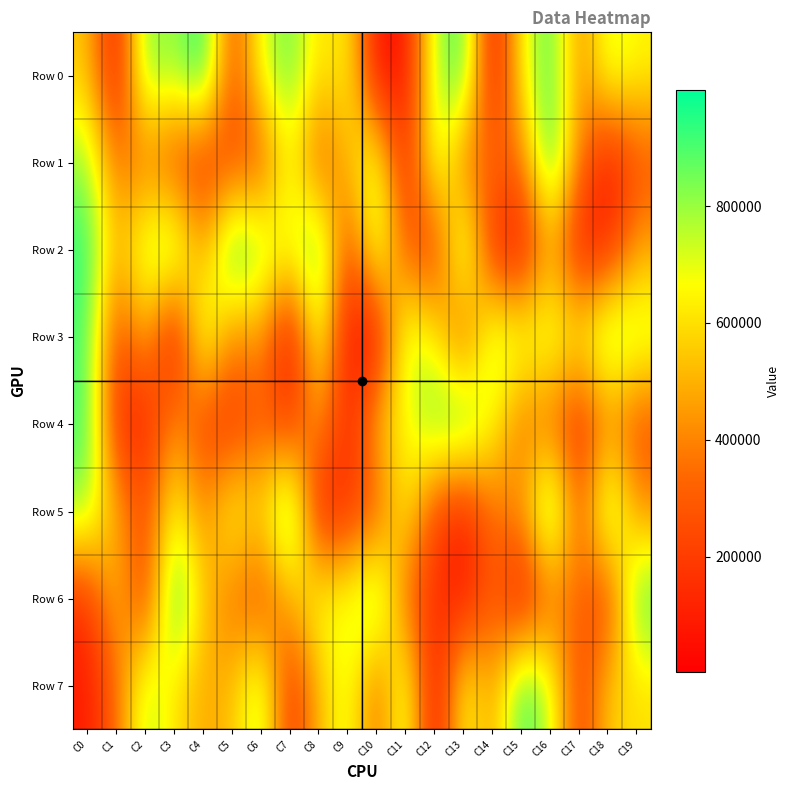

Reading right to left, transcribe all the data shown in this chart.

Row 0: C19=652082	C18=744166	C17=396539	C16=918518	C15=650450	C14=35292	C13=937804	C12=765323	C11=60265	C10=55957	C9=665662	C8=581978	C7=879762	C6=704050	C5=230422	C4=999004	C3=772313	C2=864729	C1=59549	C0=549622
Row 1: C19=263129	C18=54041	C17=370035	C16=982979	C15=344695	C14=346253	C13=343409	C12=797775	C11=83828	C10=757282	C9=524337	C8=268569	C7=683412	C6=258232	C5=247364	C4=158422	C3=232362	C2=360720	C1=356845	C0=807765
Row 2: C19=473830	C18=137335	C17=73011	C16=476773	C15=52357	C14=119732	C13=871284	C12=159930	C11=292933	C10=799643	C9=212811	C8=933238	C7=703817	C6=819639	C5=990883	C4=443045	C3=892154	C2=788498	C1=501371	C0=946475
Row 3: C19=781823	C18=887247	C17=658329	C16=753550	C15=737429	C14=805529	C13=258456	C12=649302	C11=778074	C10=37480	C9=47828	C8=752908	C7=12669	C6=470202	C5=374956	C4=807644	C3=2586	C2=511314	C1=215744	C0=906693
Row 4: C19=249495	C18=393260	C17=127603	C16=333673	C15=350187	C14=663118	C13=936336	C12=871415	C11=657993	C10=536064	C9=113859	C8=459380	C7=178521	C6=297111	C5=154302	C4=198548	C3=450858	C2=88955	C1=151313	C0=914151
Row 5: C19=423562	C18=904603	C17=282411	C16=976778	C15=444965	C14=364315	C13=92334	C12=224932	C11=667780	C10=280624	C9=166286	C8=75761	C7=980938	C6=584571	C5=713913	C4=402739	C3=685426	C2=247940	C1=494277	C0=809684
Row 6: C19=924813	C18=174507	C17=347100	C16=333804	C15=29244	C14=306100	C13=67760	C12=163063	C11=312753	C10=899619	C9=703405	C8=703873	C7=498692	C6=240071	C5=346653	C4=548649	C3=988825	C2=164515	C1=541494	C0=158091
Row 7: C19=596970	C18=565578	C17=191006	C16=745789	C15=953975	C14=443932	C13=706188	C12=8738	C11=783777	C10=319149	C9=724087	C8=521305	C7=152796	C6=811681	C5=524421	C4=477191	C3=608124	C2=789149	C1=332989	C0=88772